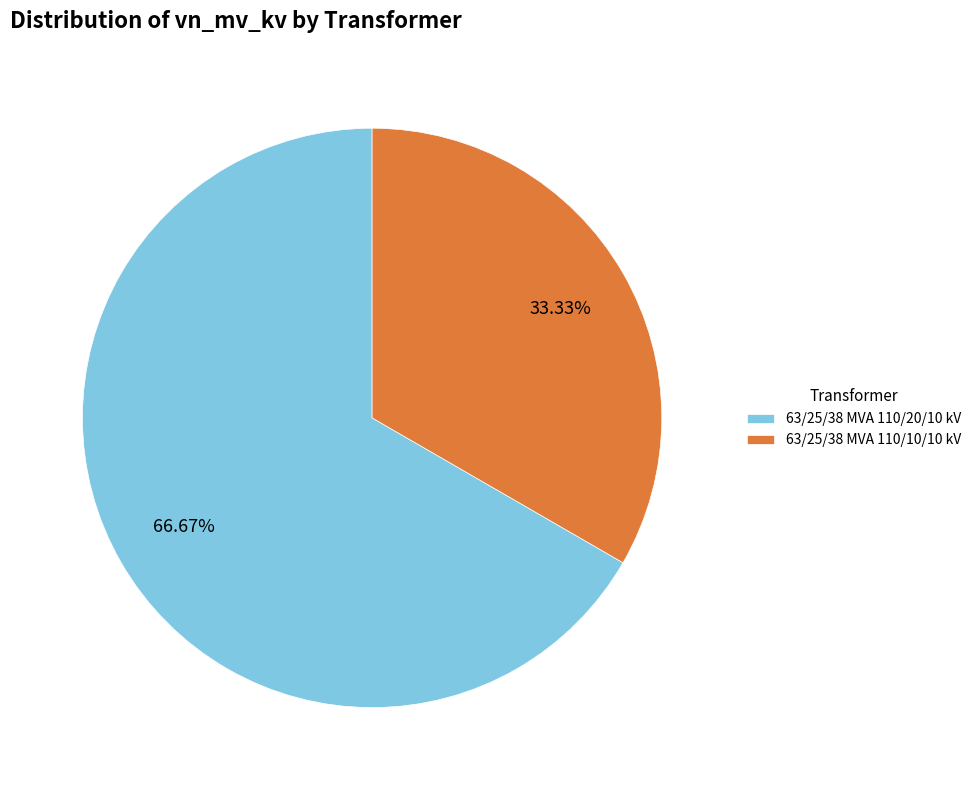

Rank the categories by value from highest to lowest.

63/25/38 MVA 110/20/10 kV, 63/25/38 MVA 110/10/10 kV